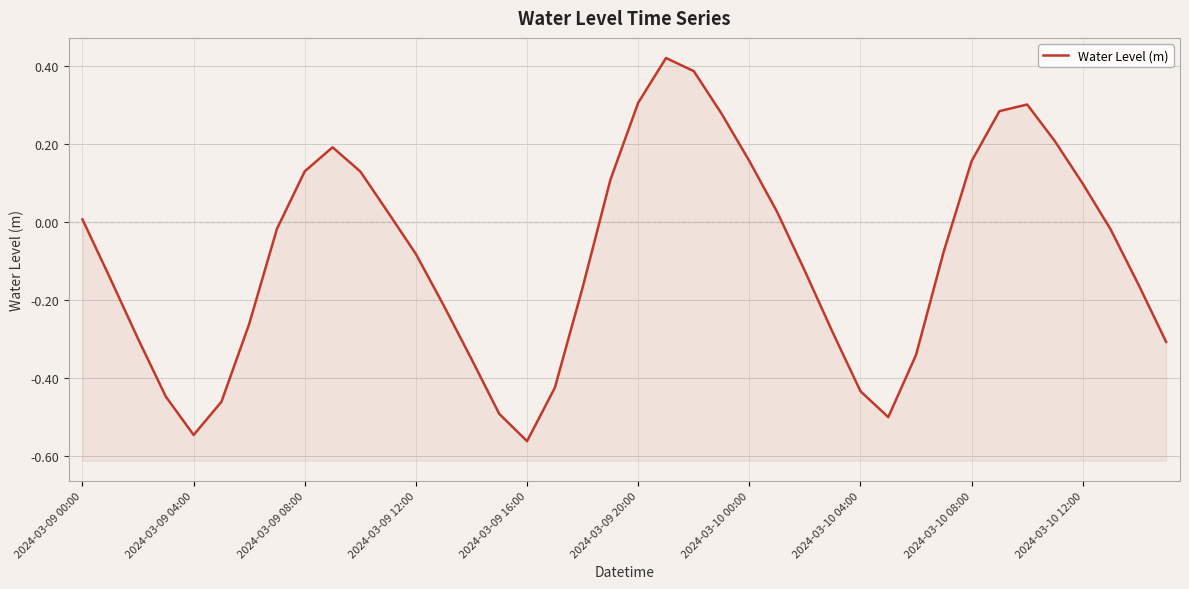

Is it true that the value at 2024-03-09 12:00 is -0.1?

True